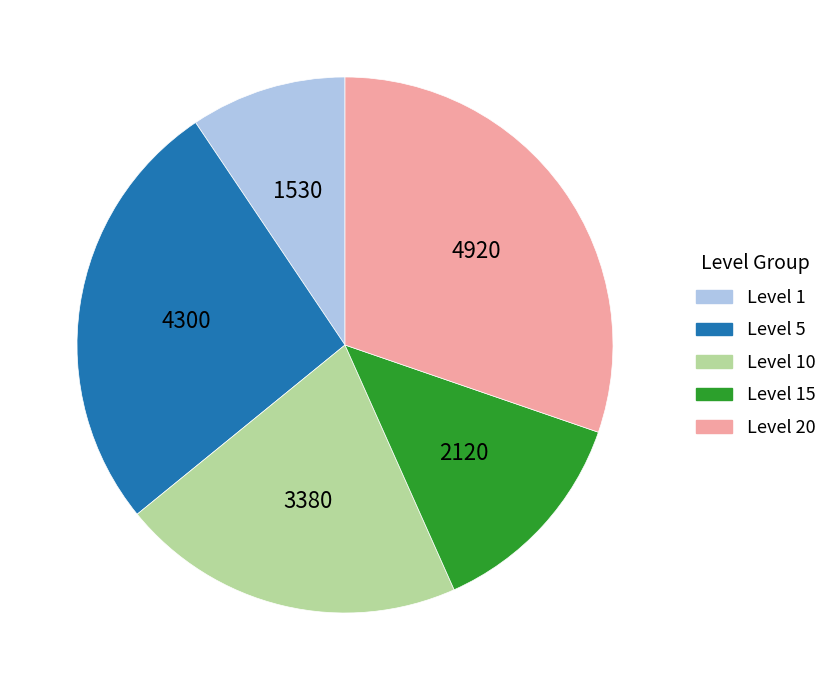

Between Level 20 and Level 15, which is larger?

Level 20